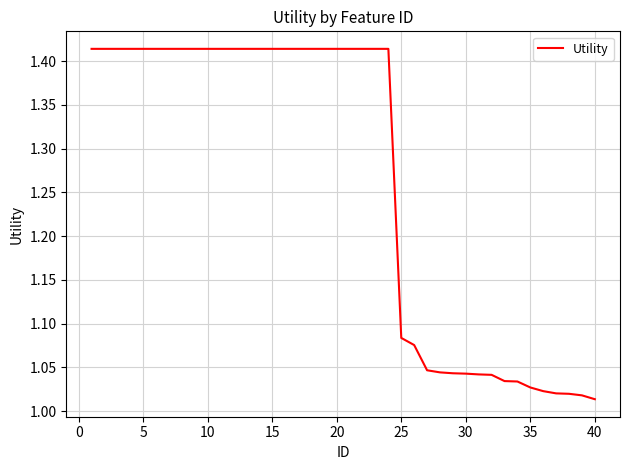

Does the chart have visible grid lines?

Yes